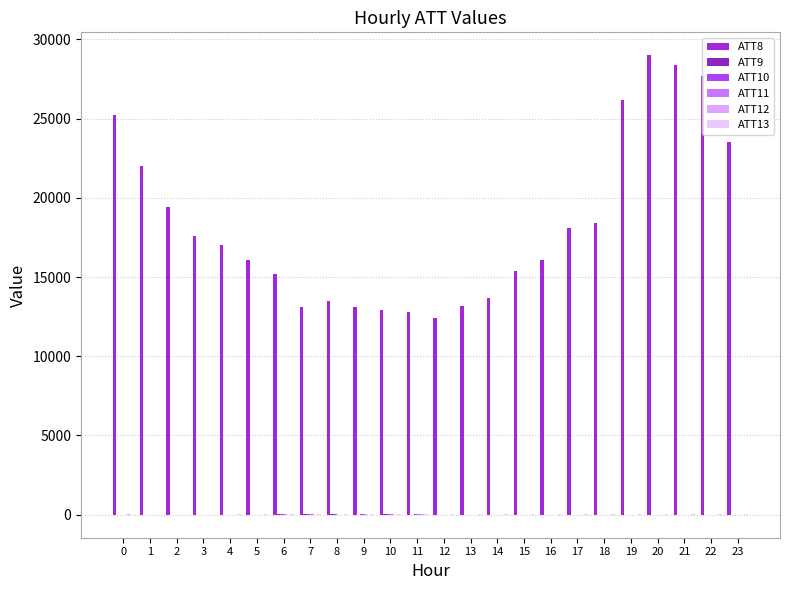

Which has a higher value, 2 or 12?

2